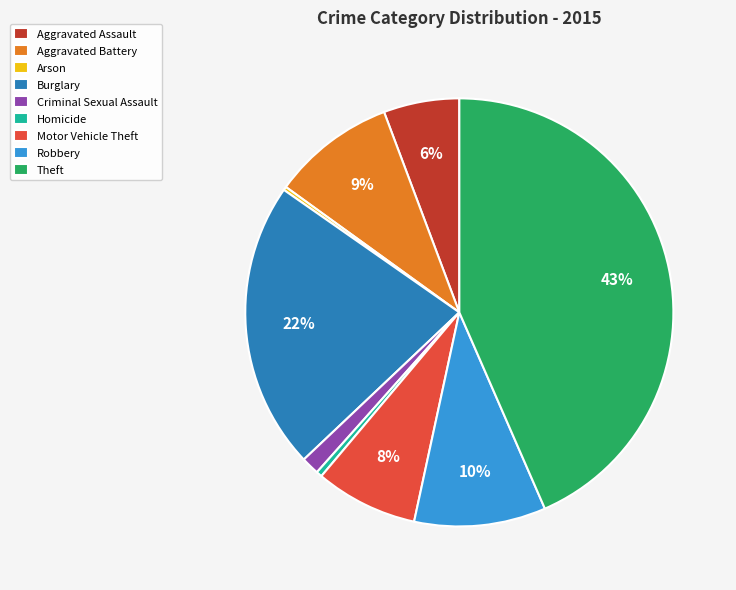

Which has a higher value, Robbery or Motor Vehicle Theft?

Robbery